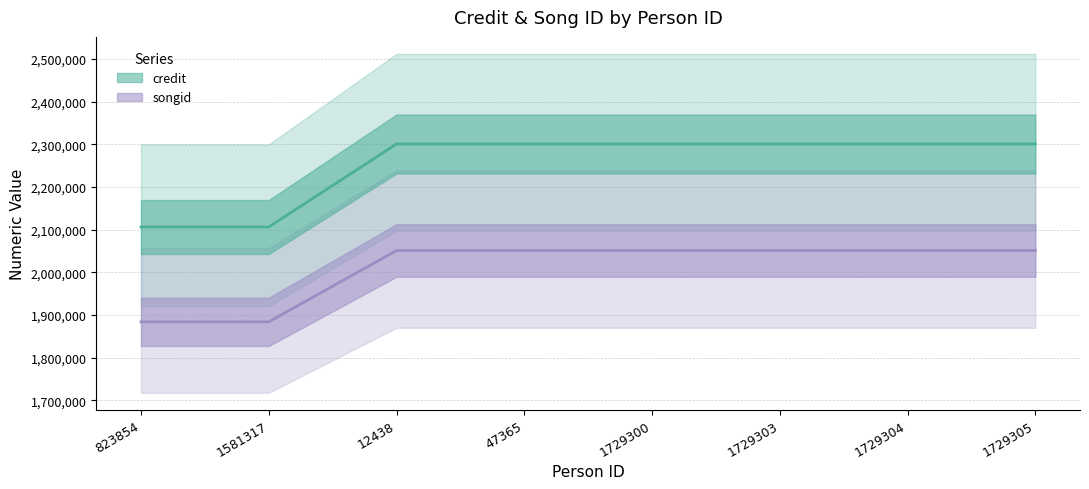

What is the difference between the second highest and second lowest values in the credit series?

194467